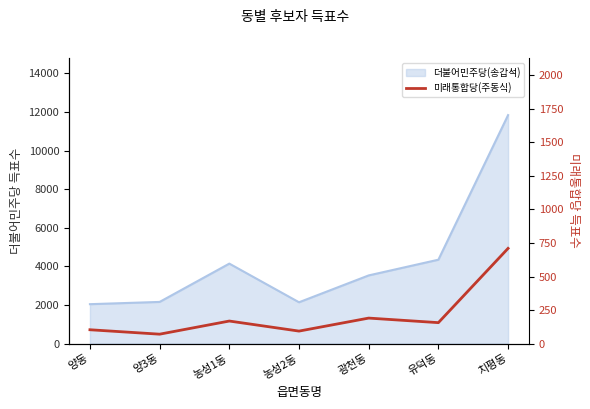

True or false: the data shows 93 at 농성2동.

True